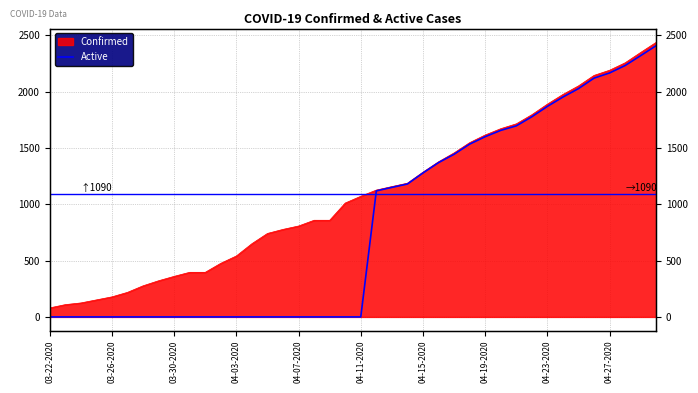

What is the value of the 38th point from the left?

2232